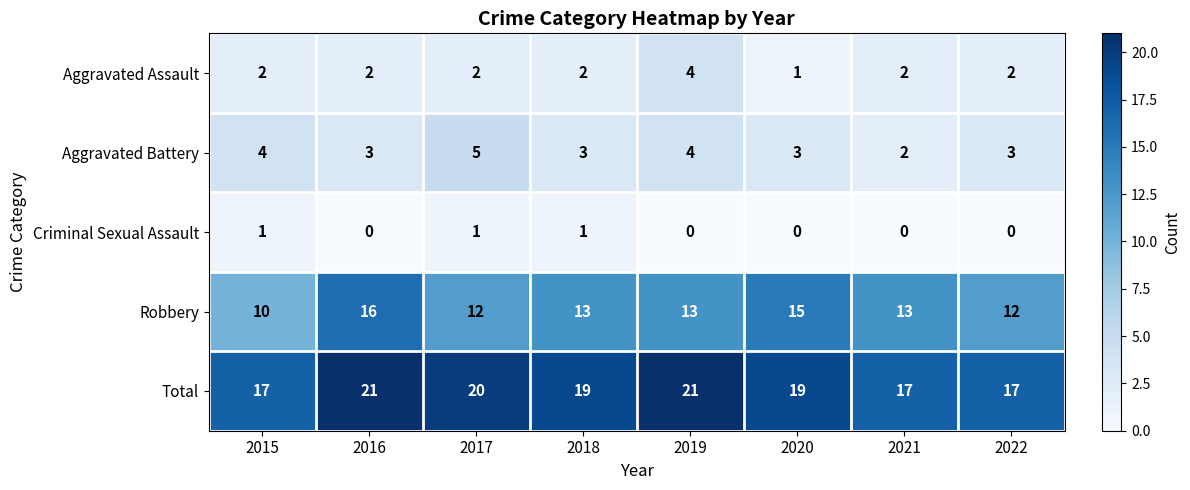

Is it true that Total equals 30 at 2019?

False